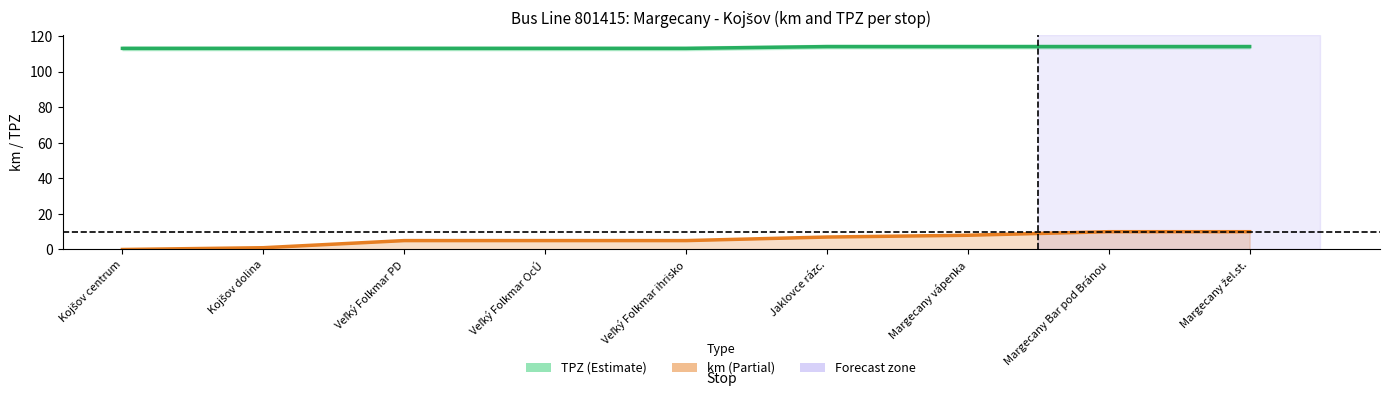

Which series has the largest range (max minus min)?

km